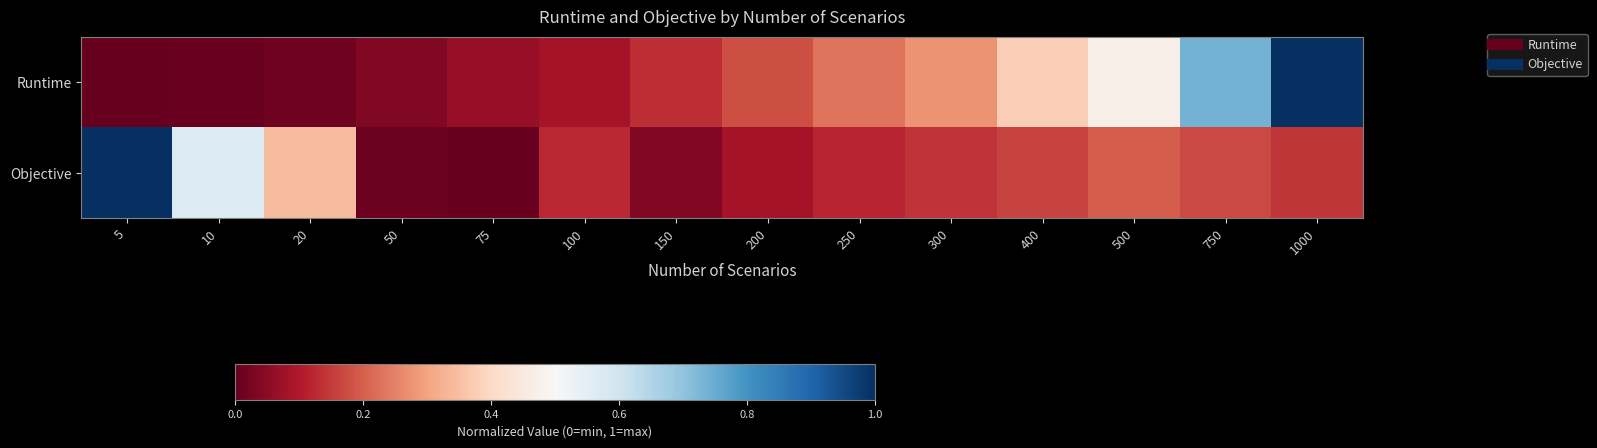

Reading left to right, list all the values displayed in this chart.

Runtime: 5=0.0	10=0.0	20=0.0	50=0.0	75=0.1	100=0.1	150=0.1	200=0.2	250=0.2	300=0.3	400=0.4	500=0.5	750=0.7	1000=1.0
Objective: 5=1.0	10=0.6	20=0.3	50=0.0	75=0.0	100=0.1	150=0.0	200=0.1	250=0.1	300=0.1	400=0.2	500=0.2	750=0.2	1000=0.1